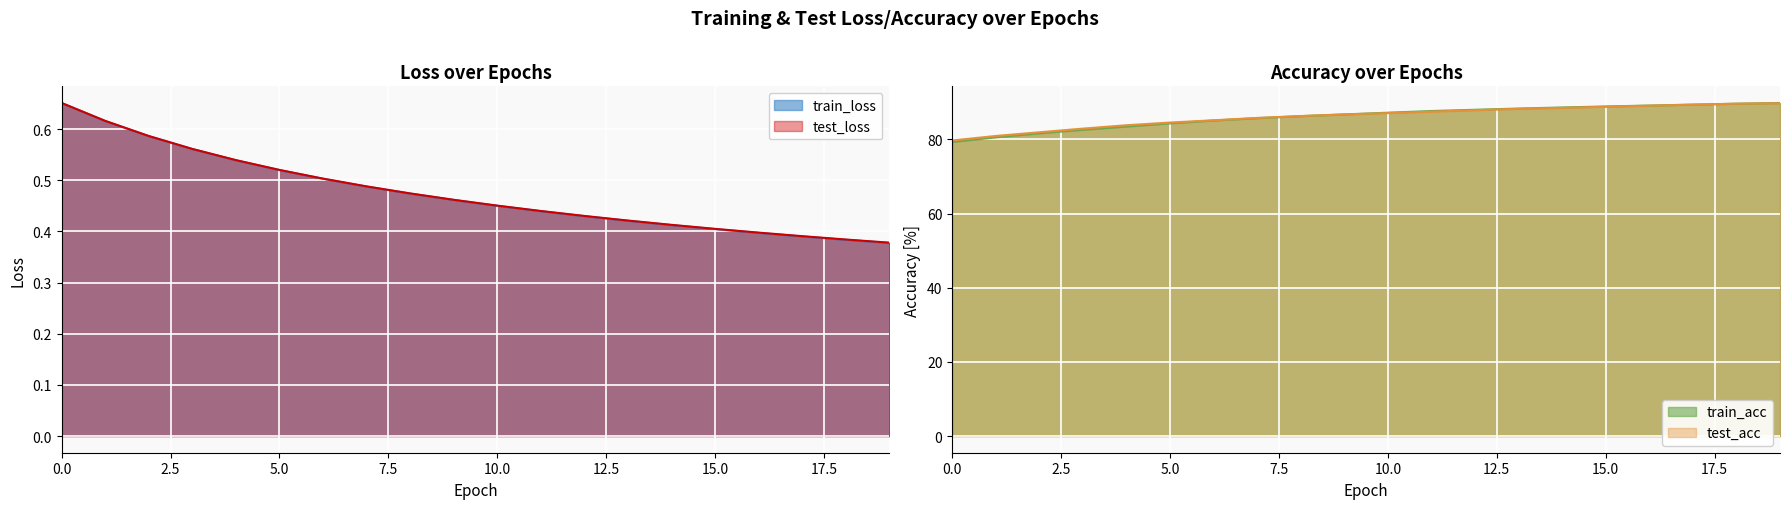

Where is test_acc nearest to the value 84?

4